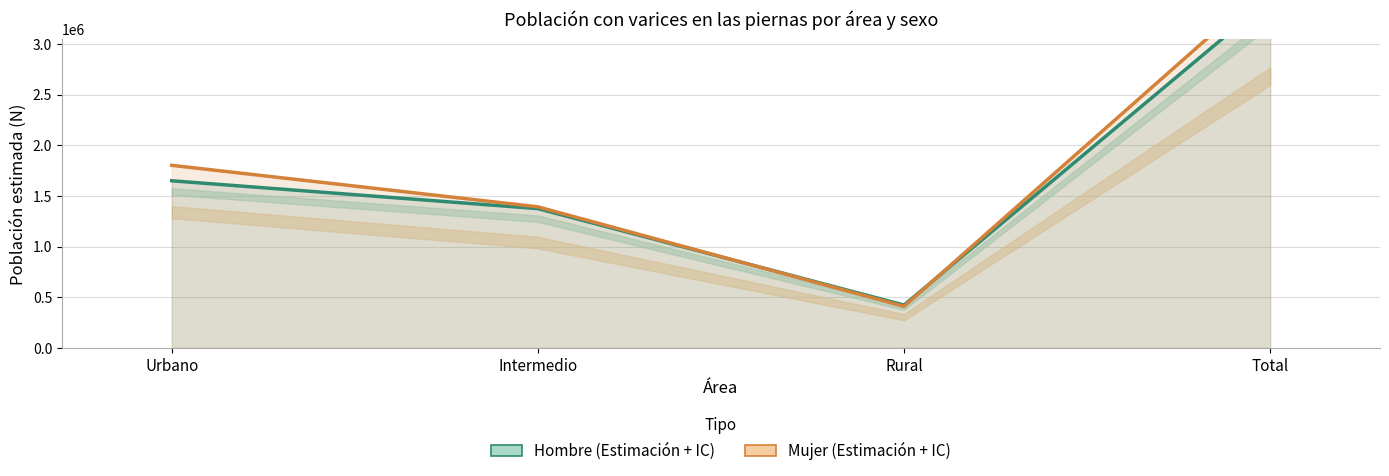

Which series has the widest spread of values?

Mujer